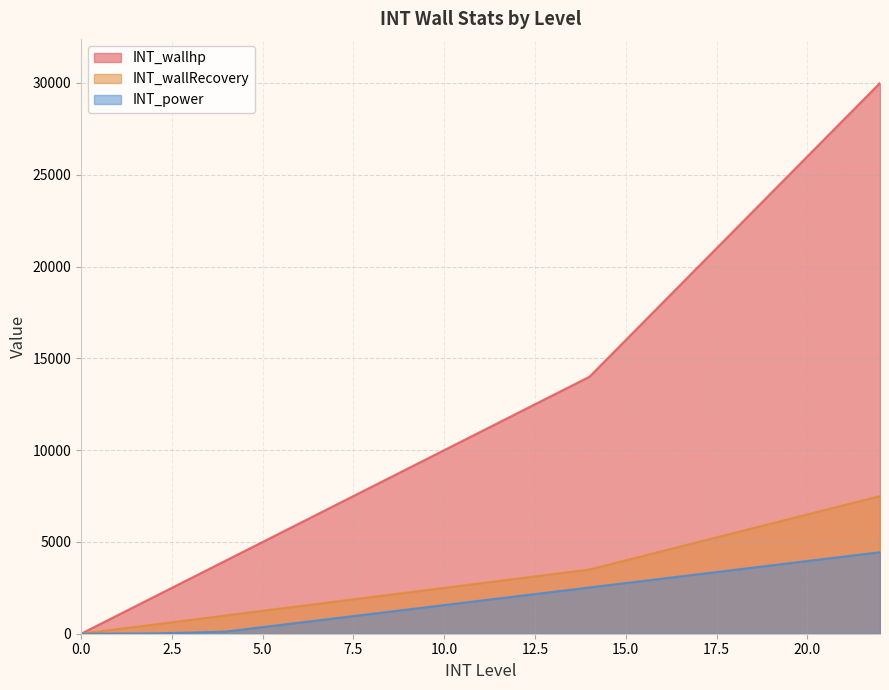

The INT_wallhp series shows 4000 at 4. True or false?

True